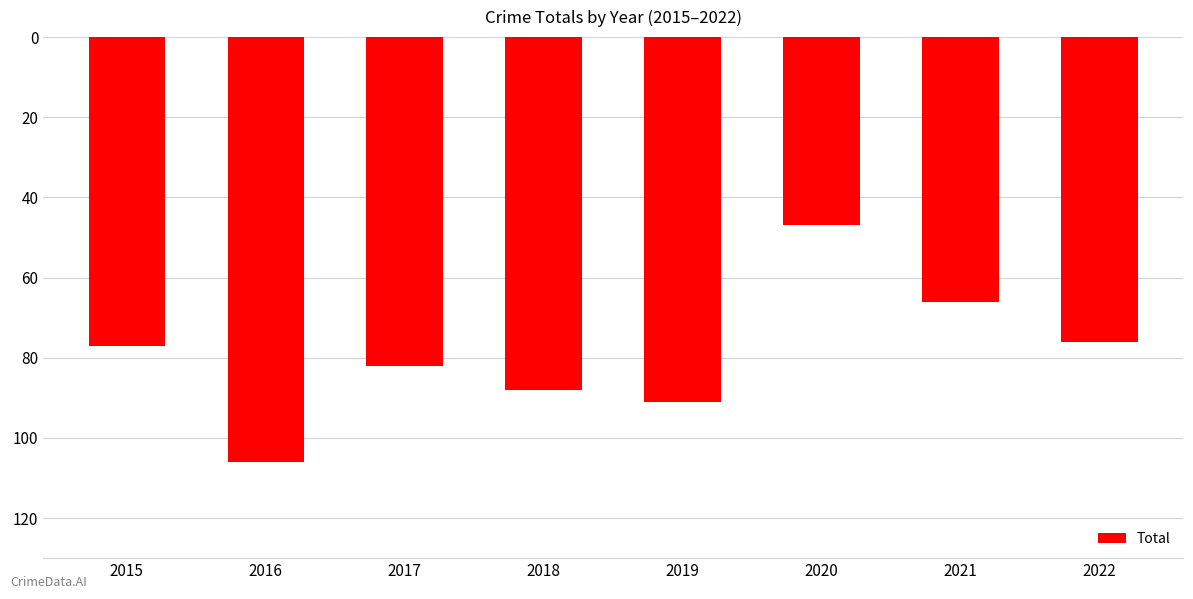

Reading left to right, what are all the values shown in this chart?

-77	-106	-82	-88	-91	-47	-66	-76